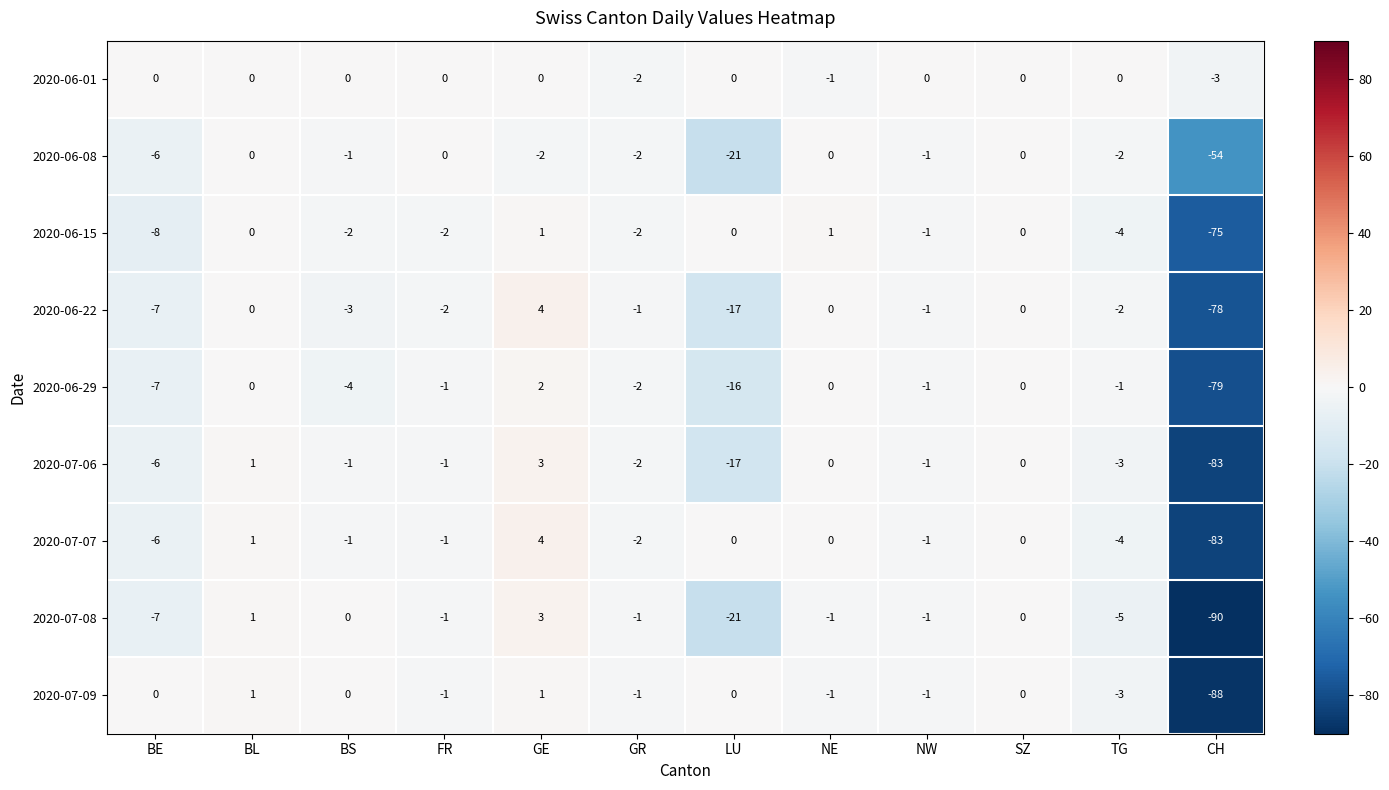

Count the number of categories in the chart.

12